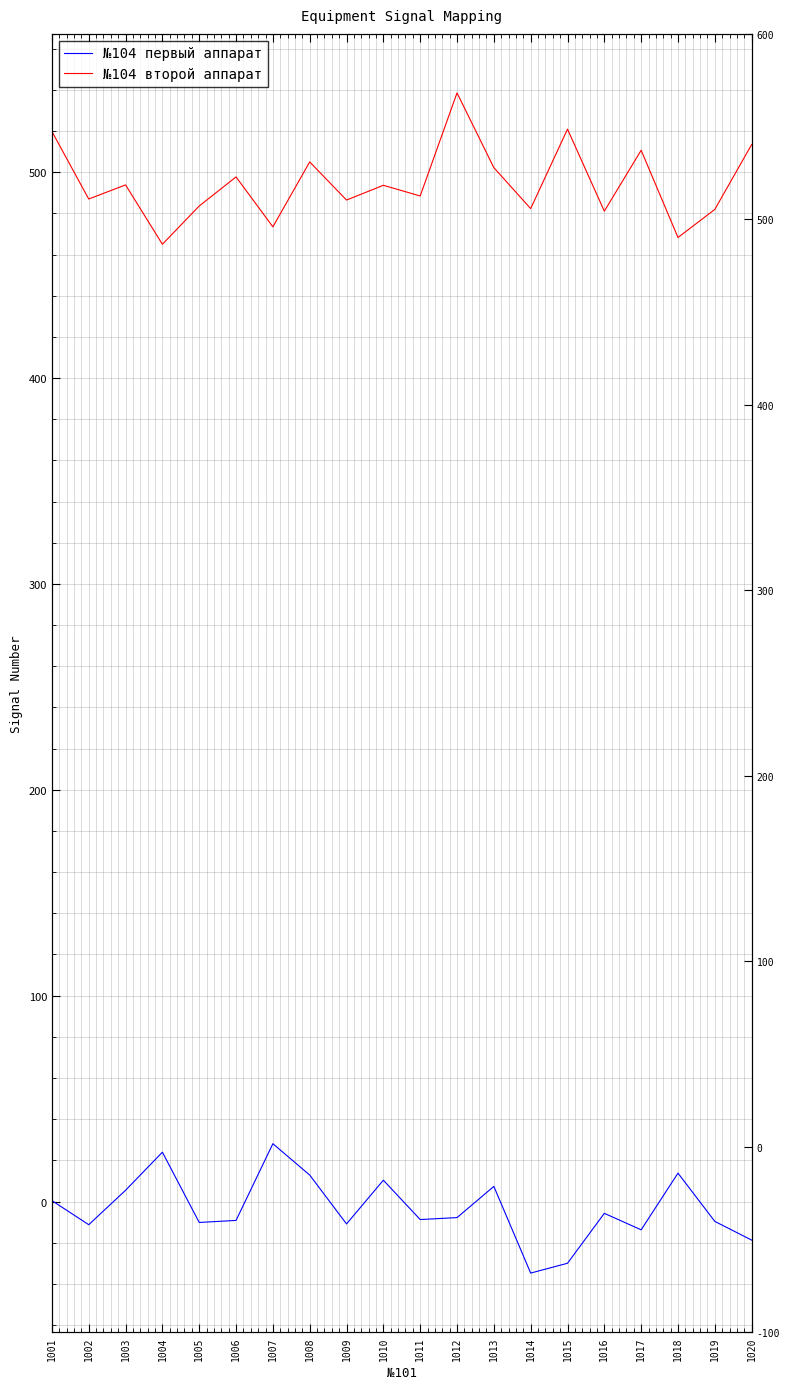

True or false: №104 первый аппарат and №104 второй аппарат intersect in this chart.

False